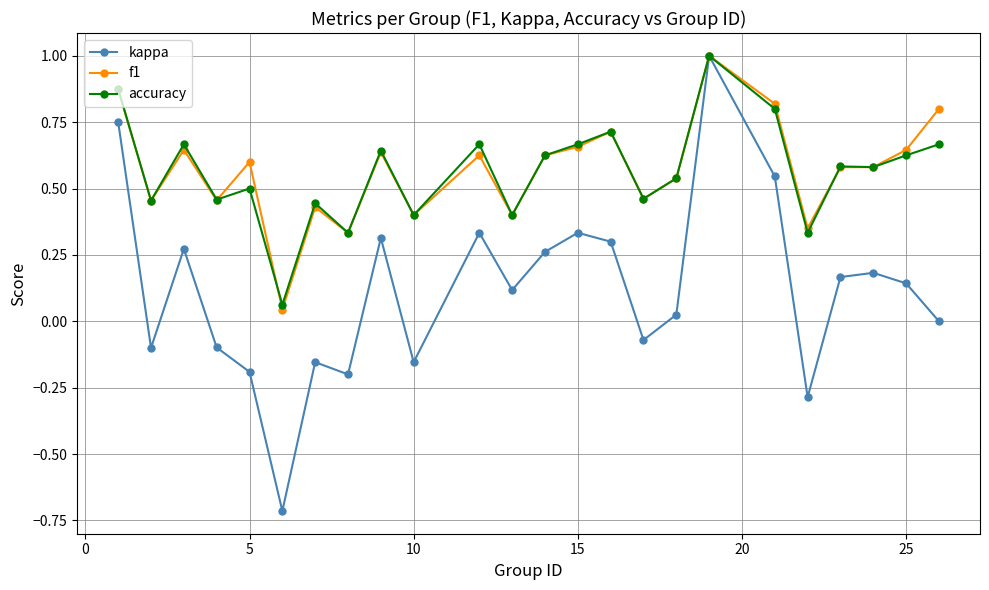

True or false: accuracy has more than 0 points higher than both neighbors.

True